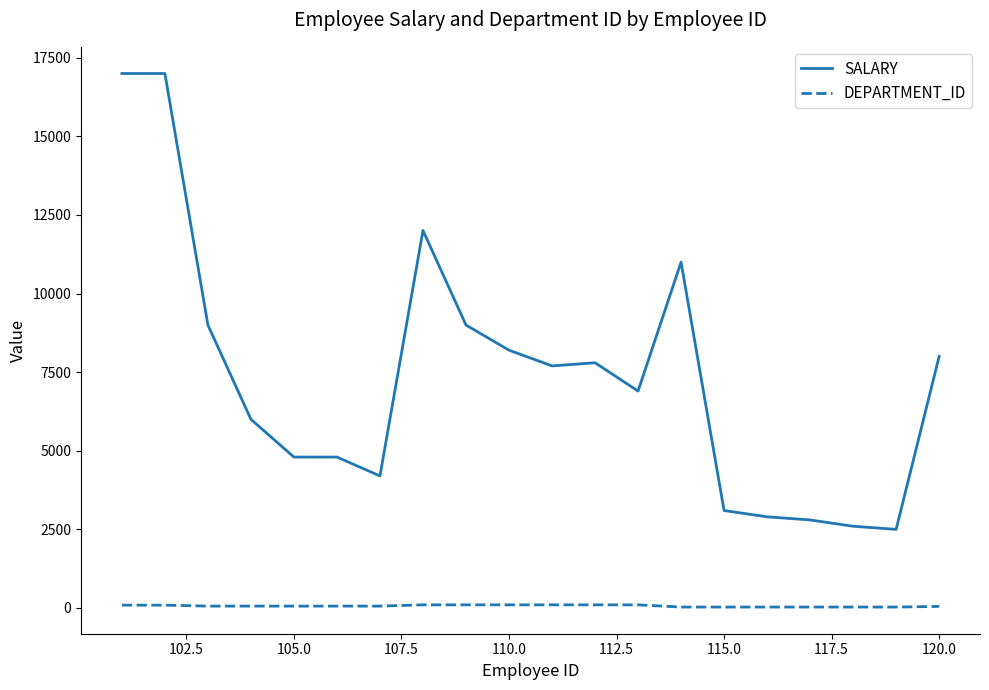

List the series in order of their overall mean, highest first.

SALARY, DEPARTMENT_ID